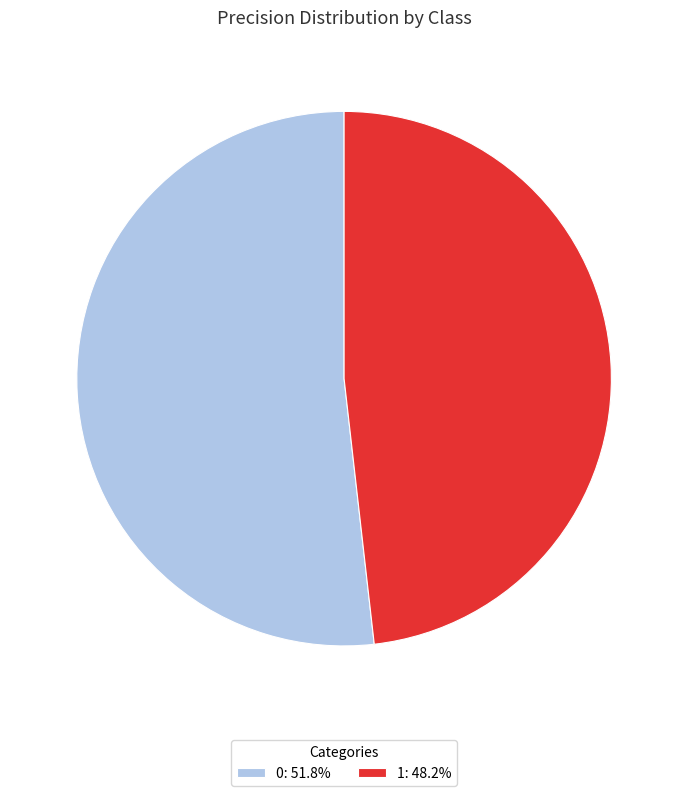

Combined, do 0: 51.8% and 1: 48.2% account for over 50%?

Yes